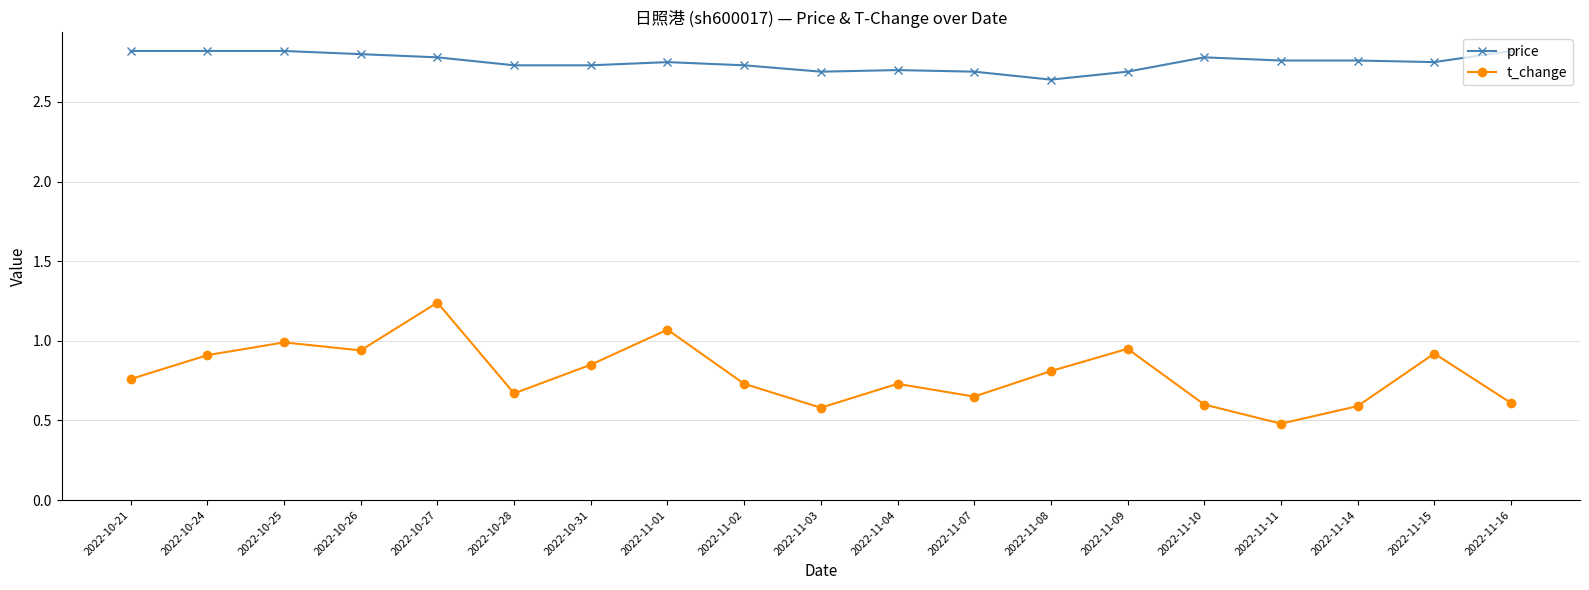

What is the label of the 17th point from the right?

2022-10-25